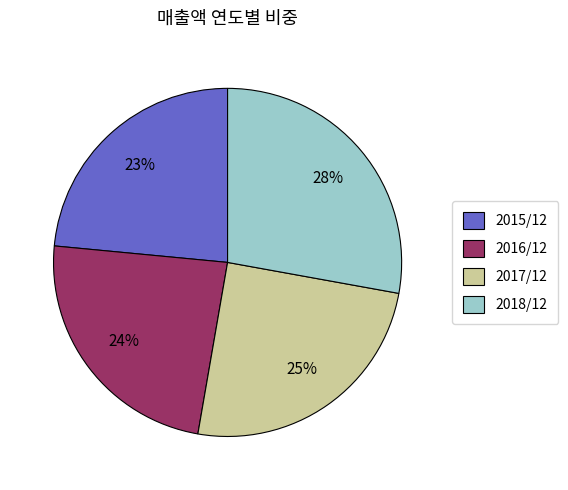

To the nearest percent, what portion does 2016/12 represent?

24%